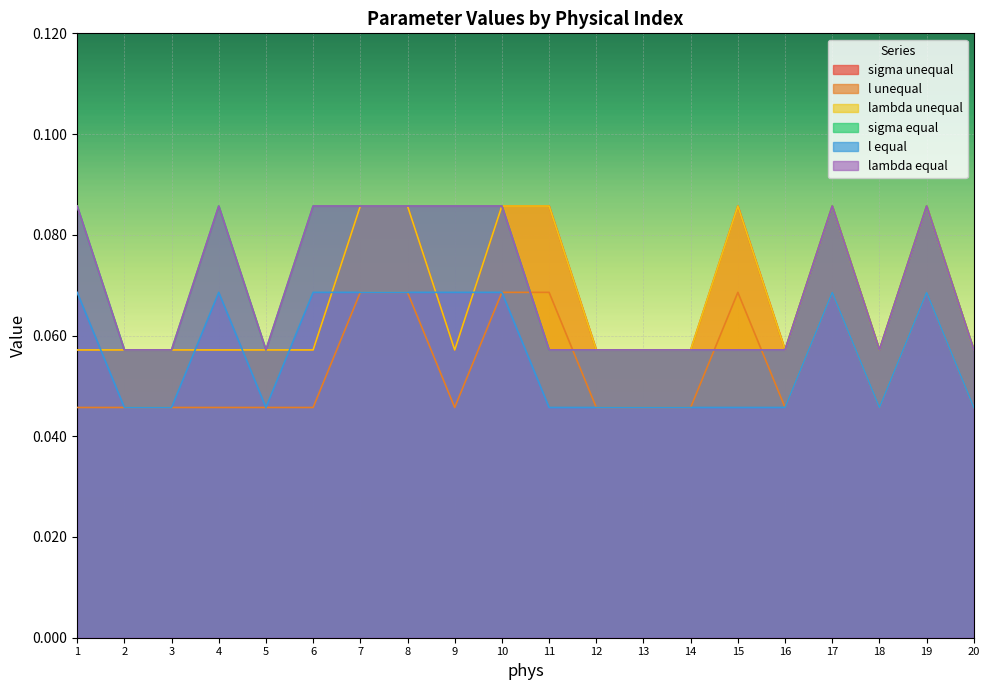

Is the value of sigma unequal at 17 greater than the value of sigma equal at 10?

Yes